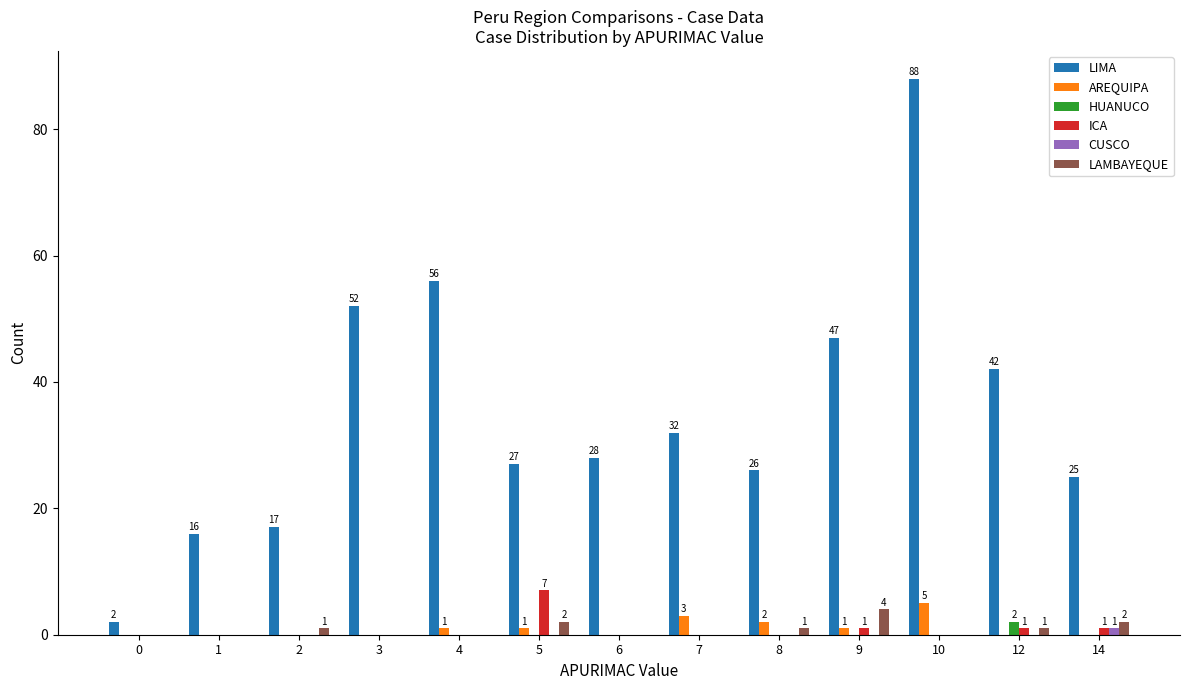

What is the sum of all AREQUIPA values?

13